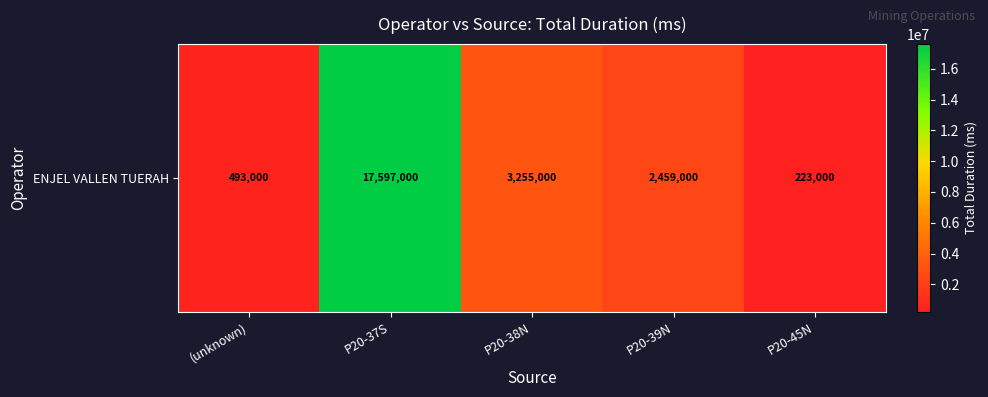

Which label corresponds to the largest value in the chart?

P20-37S